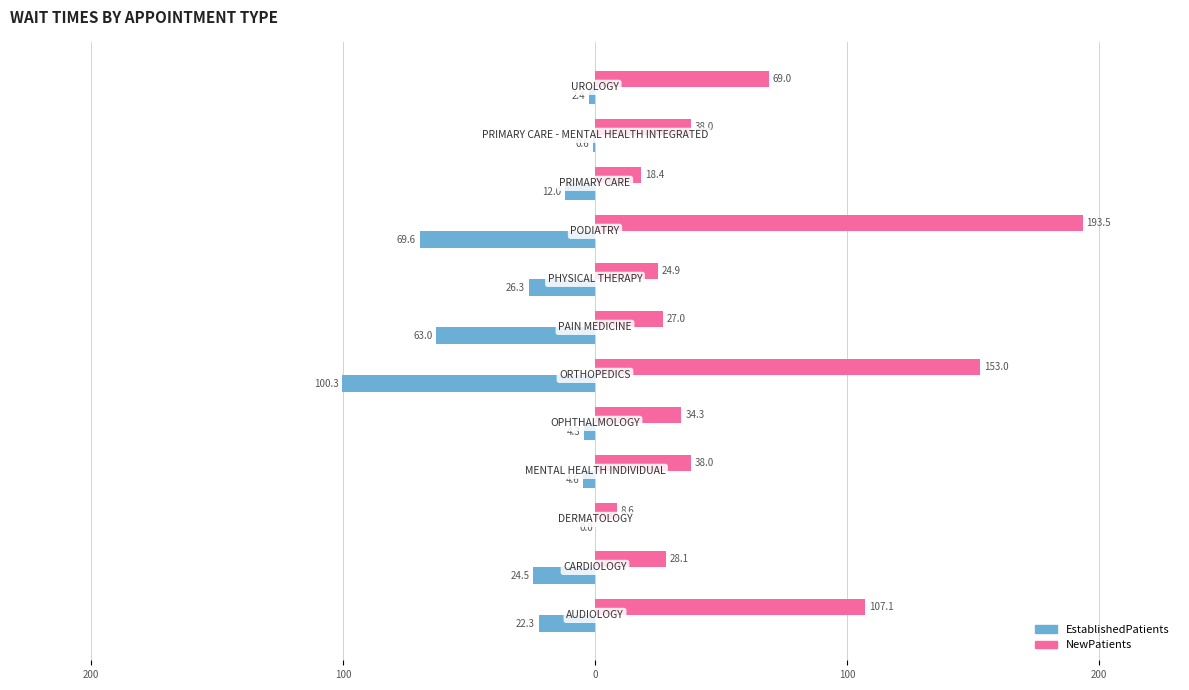

What are all the series names shown in the legend?

EstablishedPatients, NewPatients